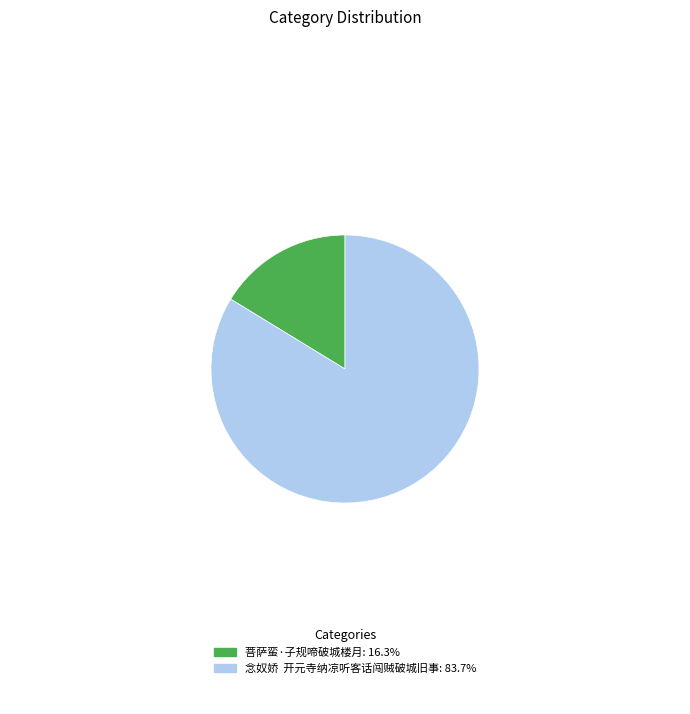

Is the sum of 菩萨蛮·子规啼破城楼月: 16.3% and 念奴娇 开元寺纳凉听客话闯贼破城旧事: 83.7% greater than half?

Yes